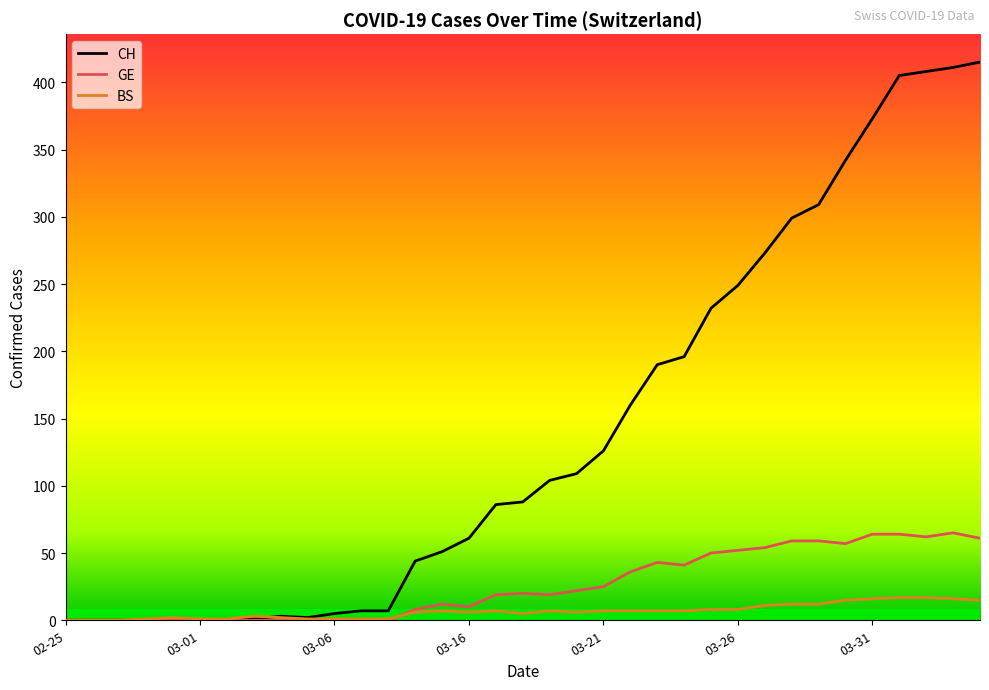

Rank the series by their maximum value, from lowest to highest.

BS, GE, CH